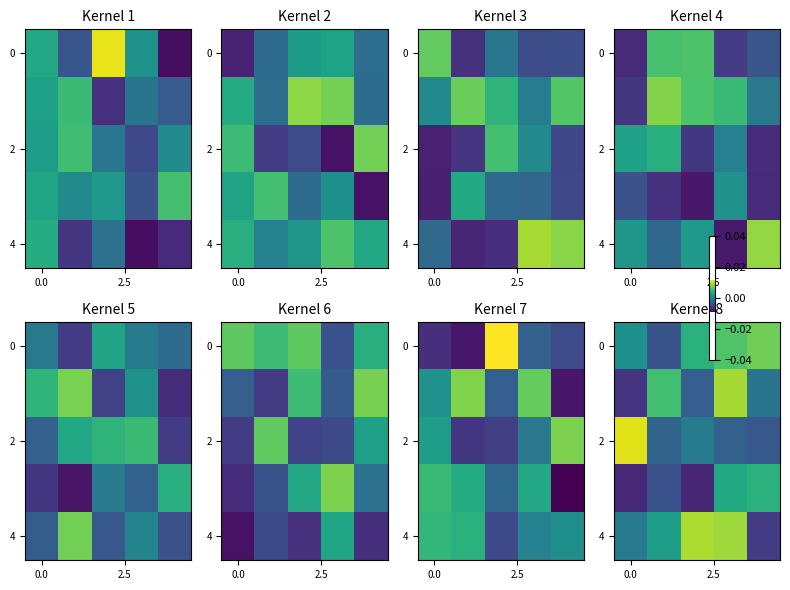

How many distinct data groups are displayed?

5